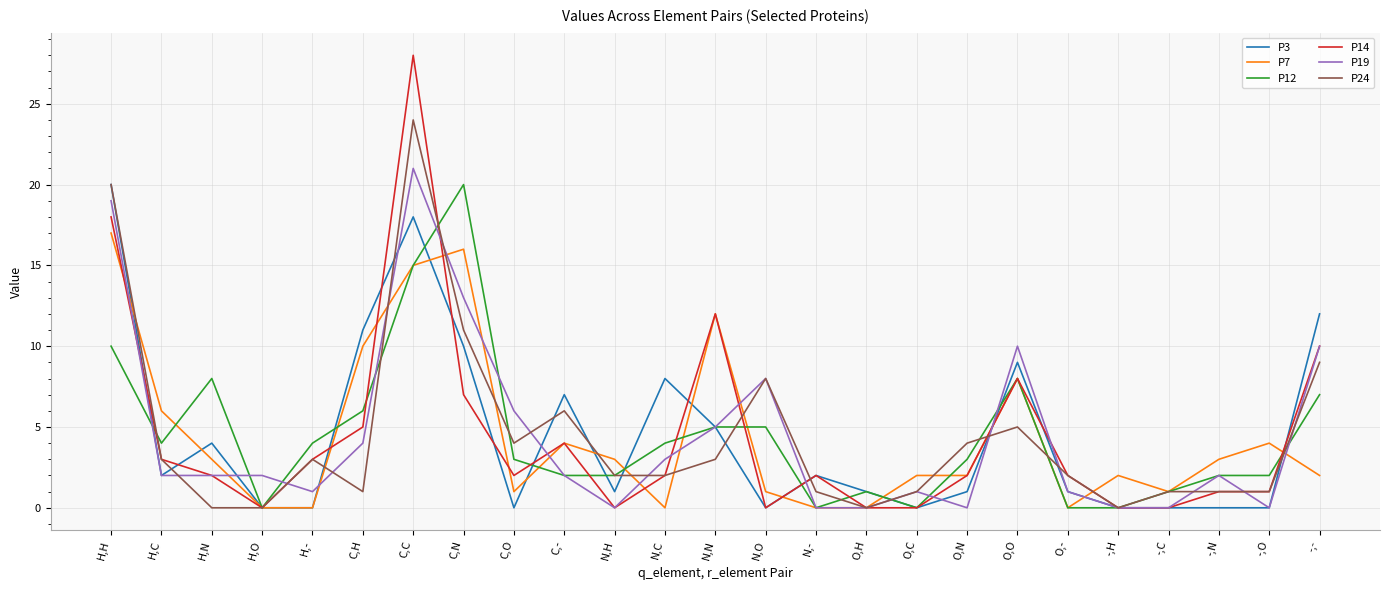

How many lines are shown in the chart?

6